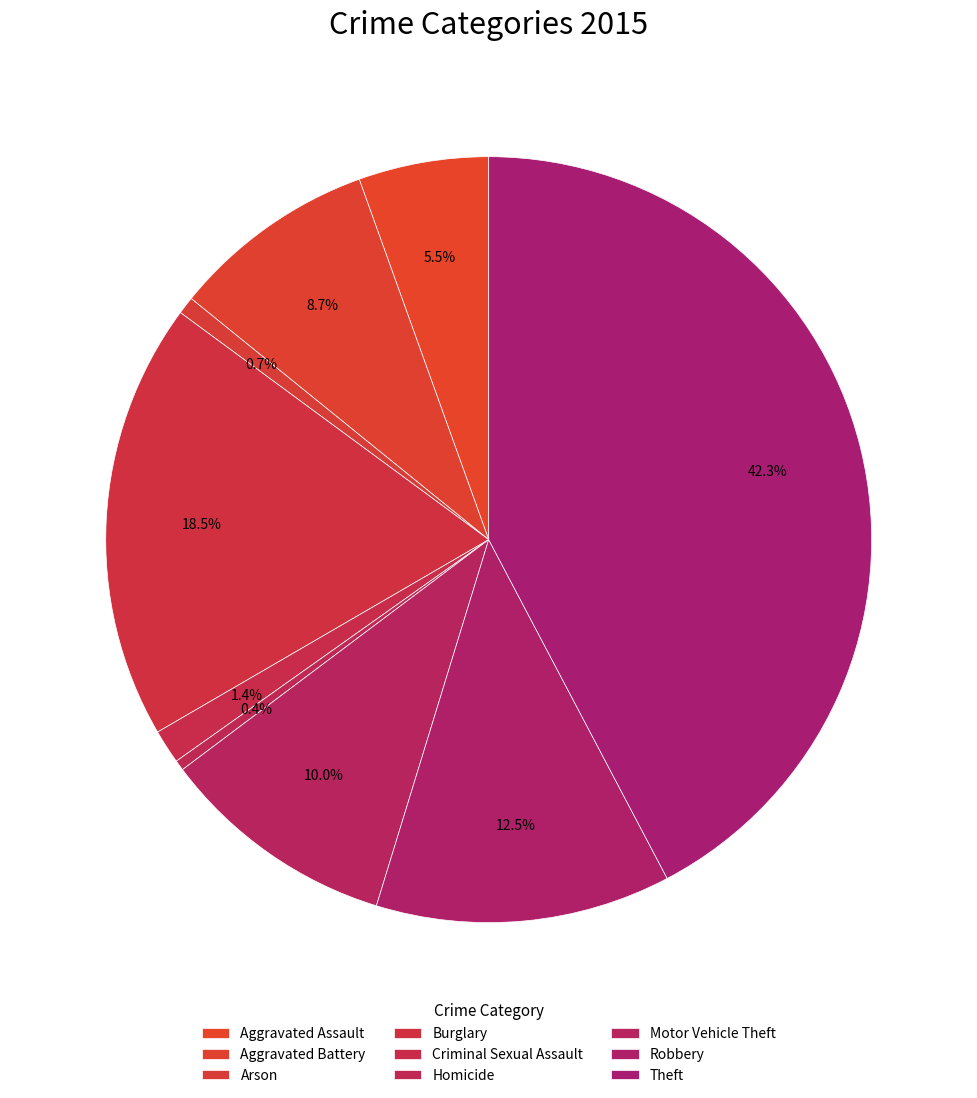

How many segments does this pie chart have?

9